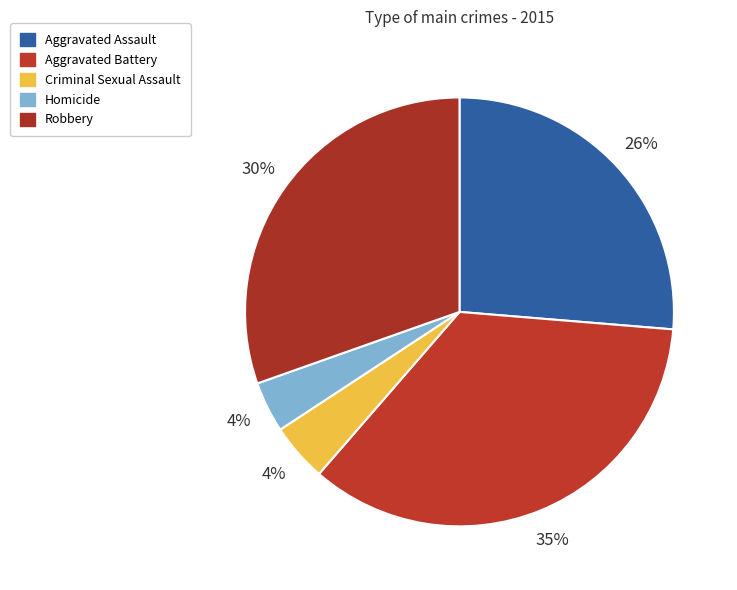

Rank the categories by value from lowest to highest.

Homicide, Criminal Sexual Assault, Aggravated Assault, Robbery, Aggravated Battery